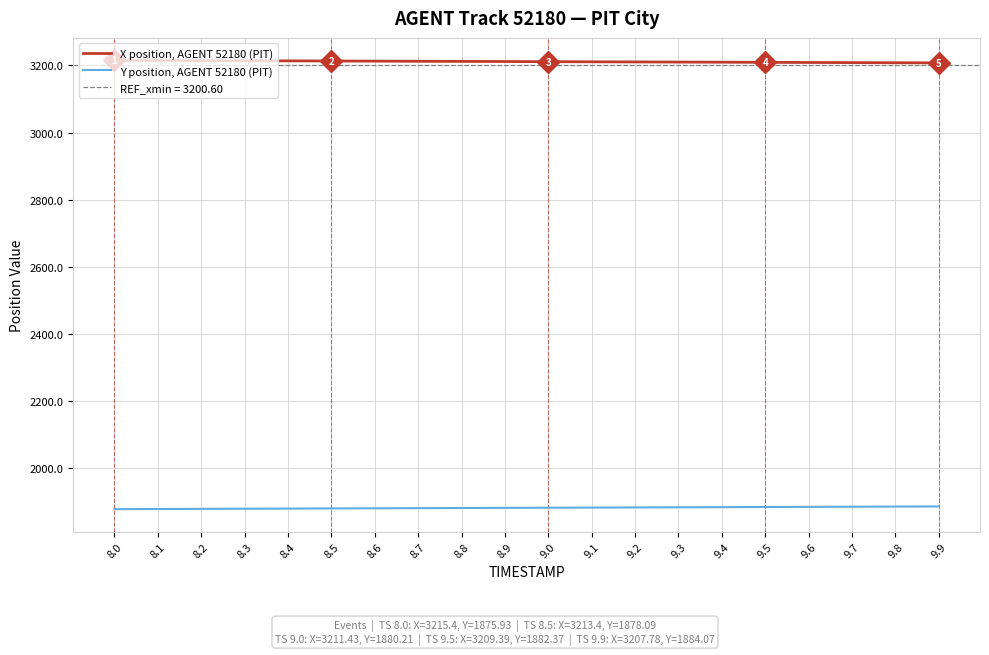

What is the sum of all Y position, AGENT 52180 (PIT) values?

37600.2